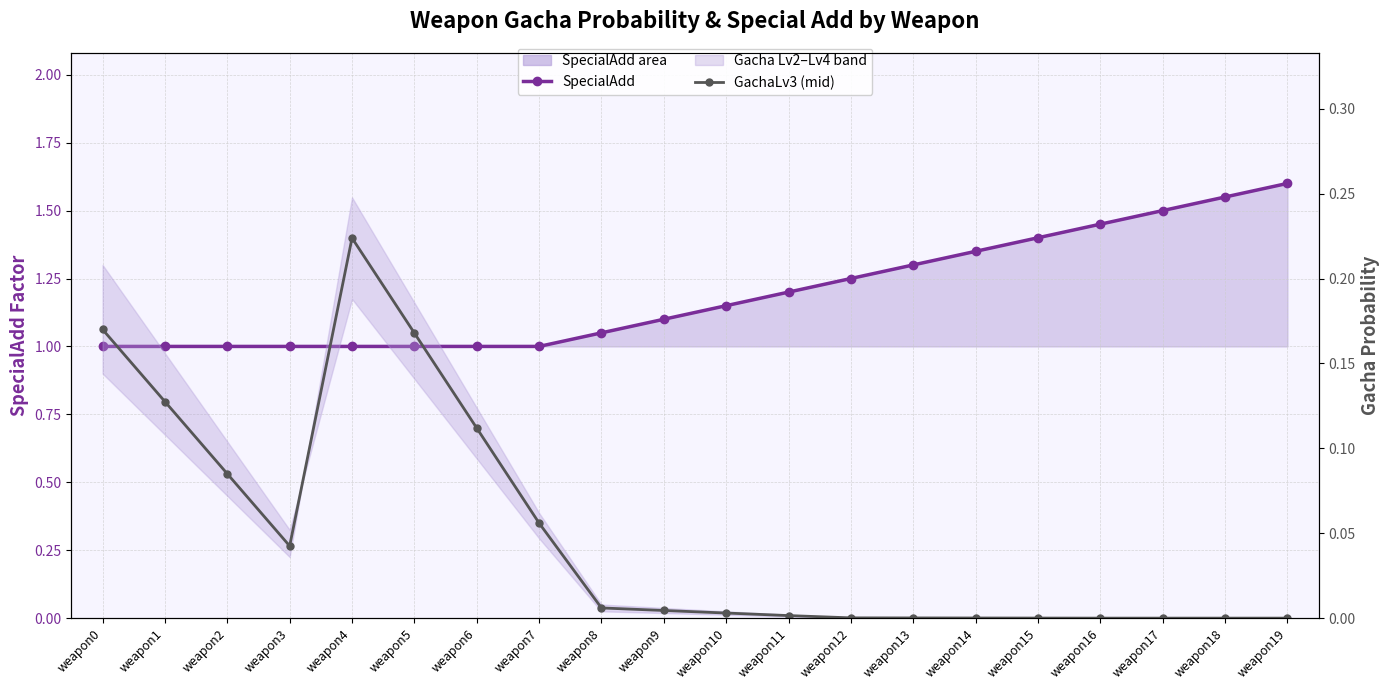

The SpecialAdd series shows 1.4 at weapon7. True or false?

False